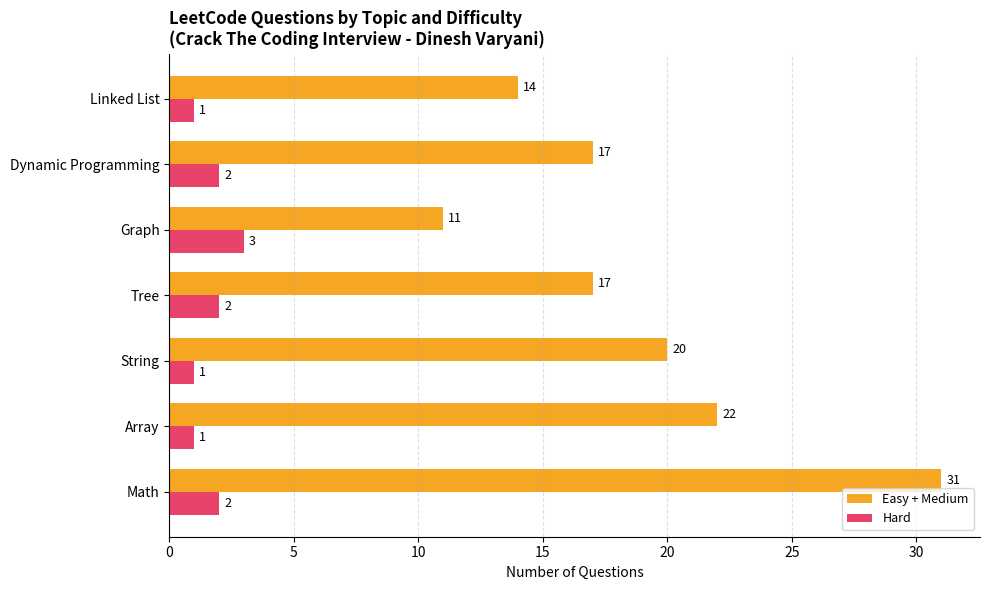

What is the difference between the highest and lowest values at Math?

29